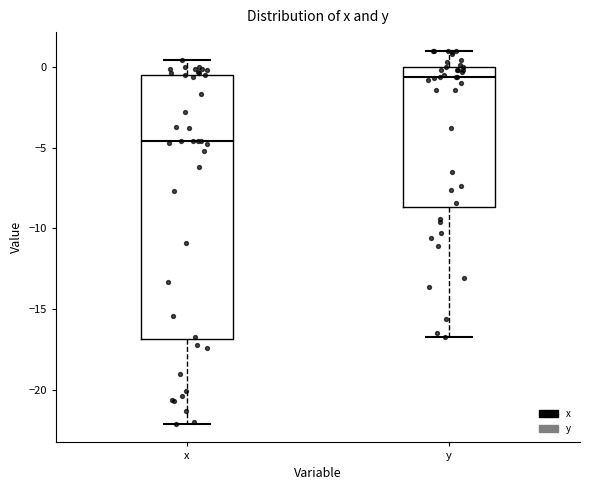

Which box's median line is the lowest?

x